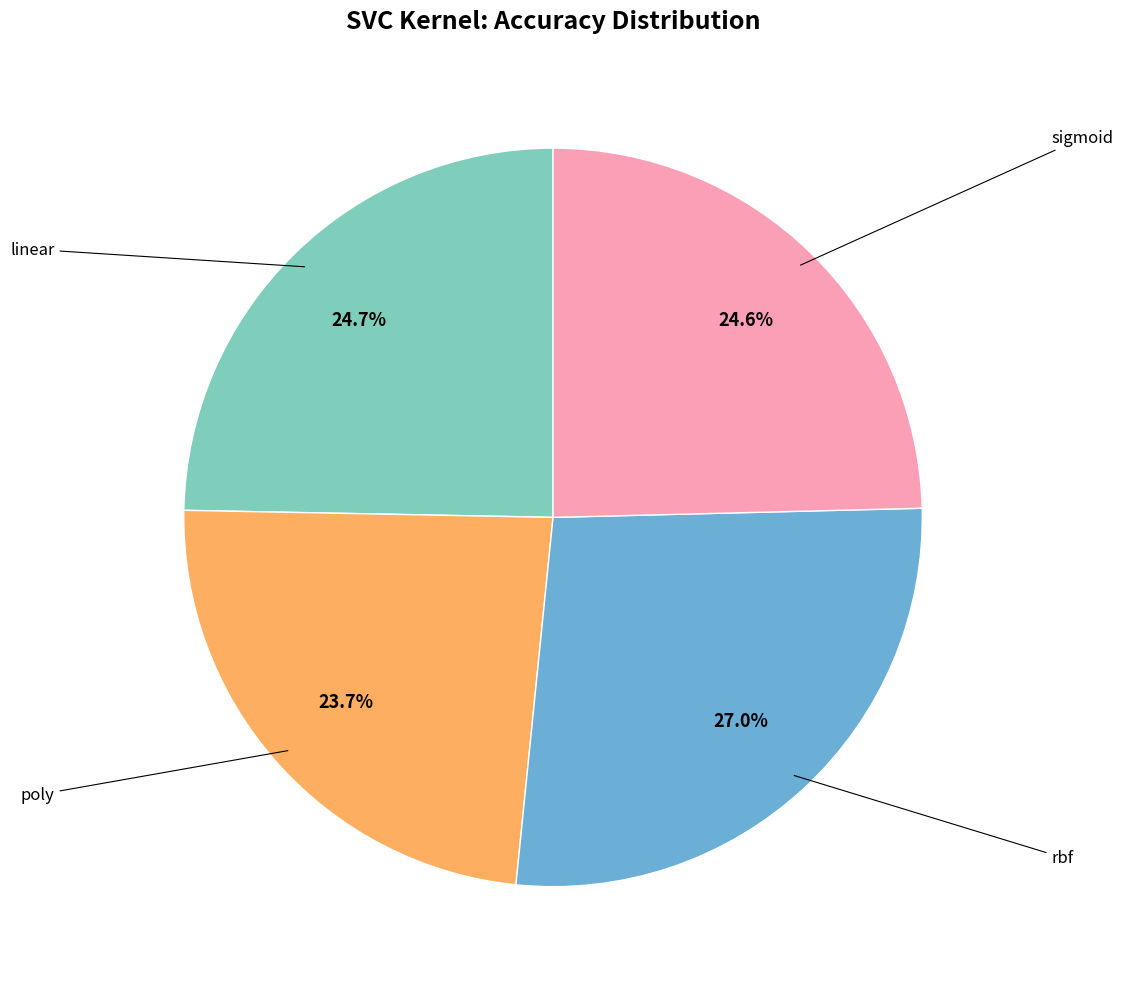

To the nearest percent, what is the average slice percentage?

25%